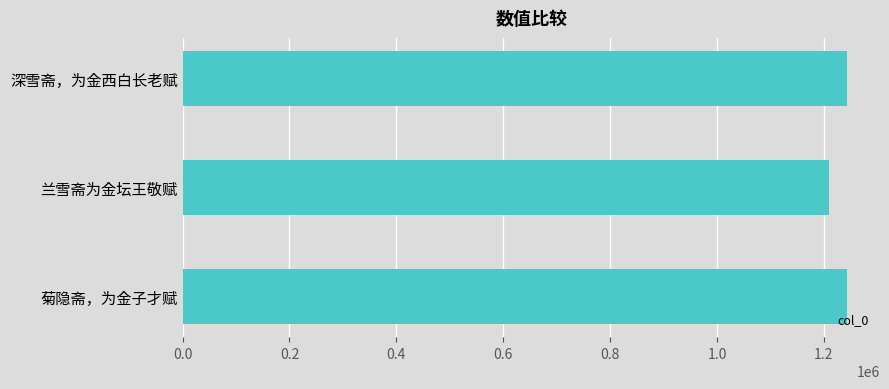

What is the difference between the maximum and minimum values?

32551